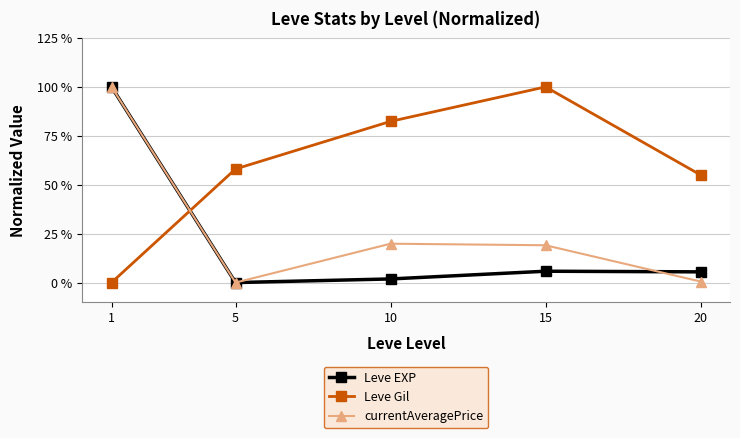

What is the greatest value displayed?

100.0